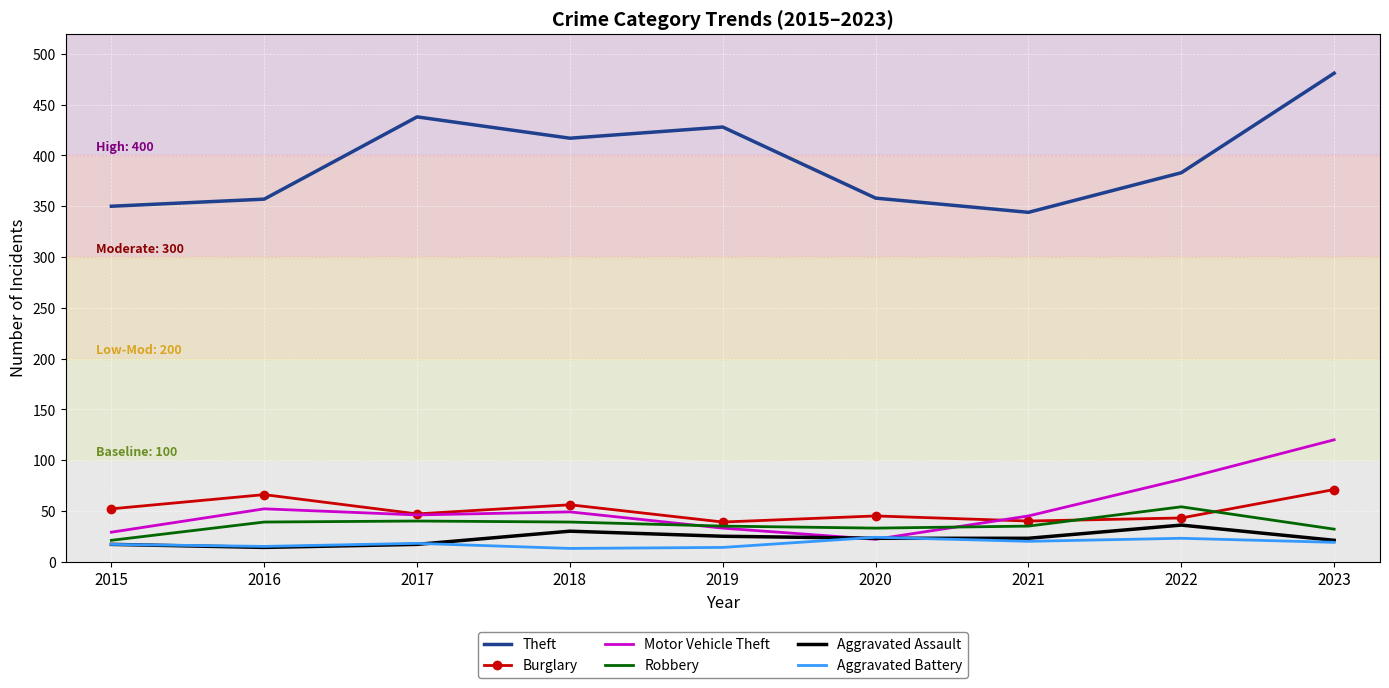

The Theft series shows 220 at 2022. True or false?

False